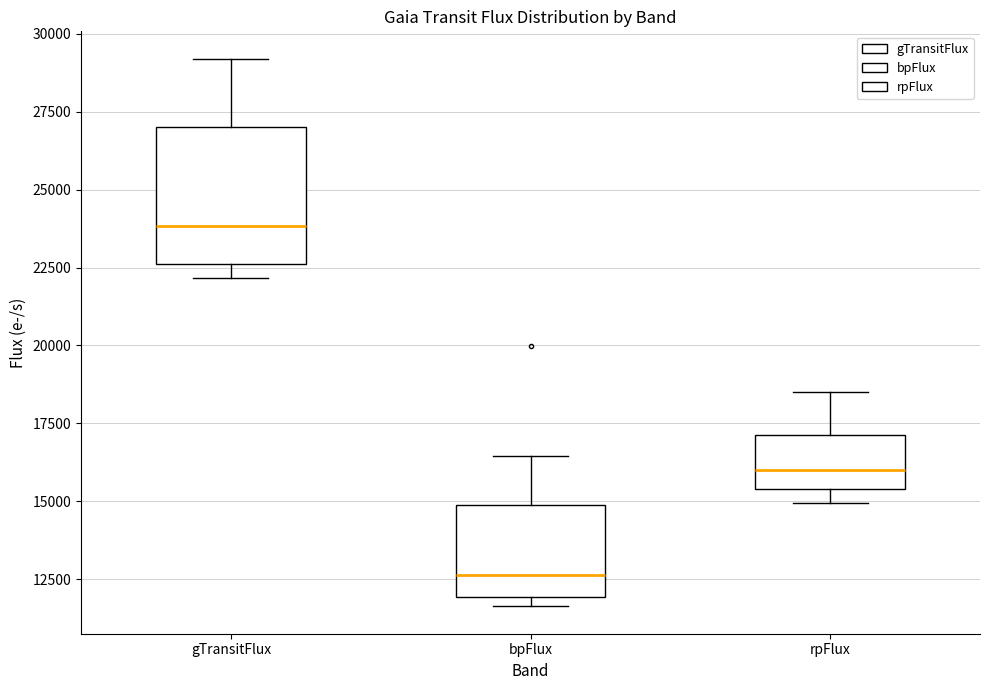

Which box's median line is the highest?

gTransitFlux